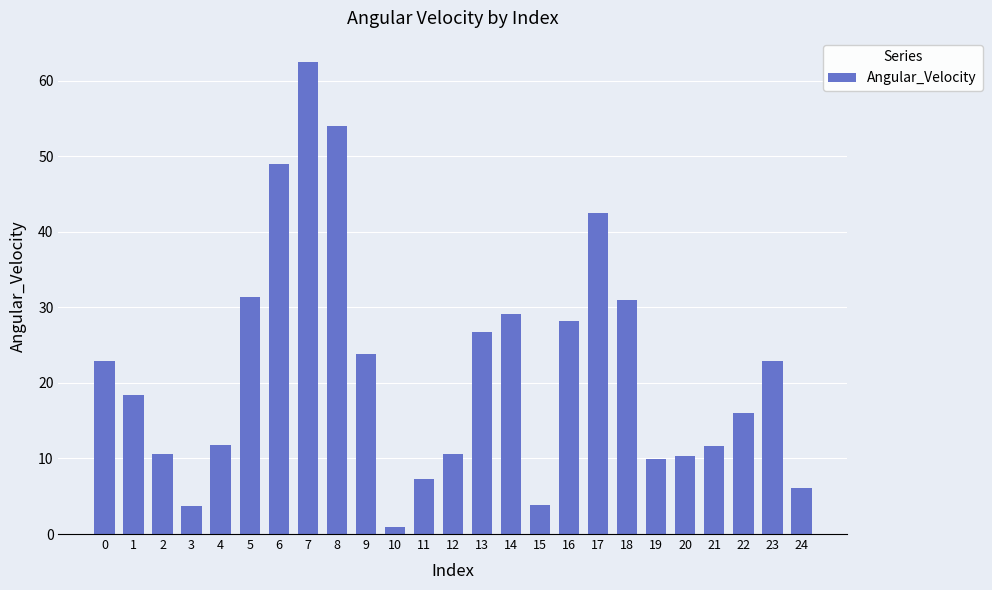

What is the change in value from 6 to 17?

-6.5